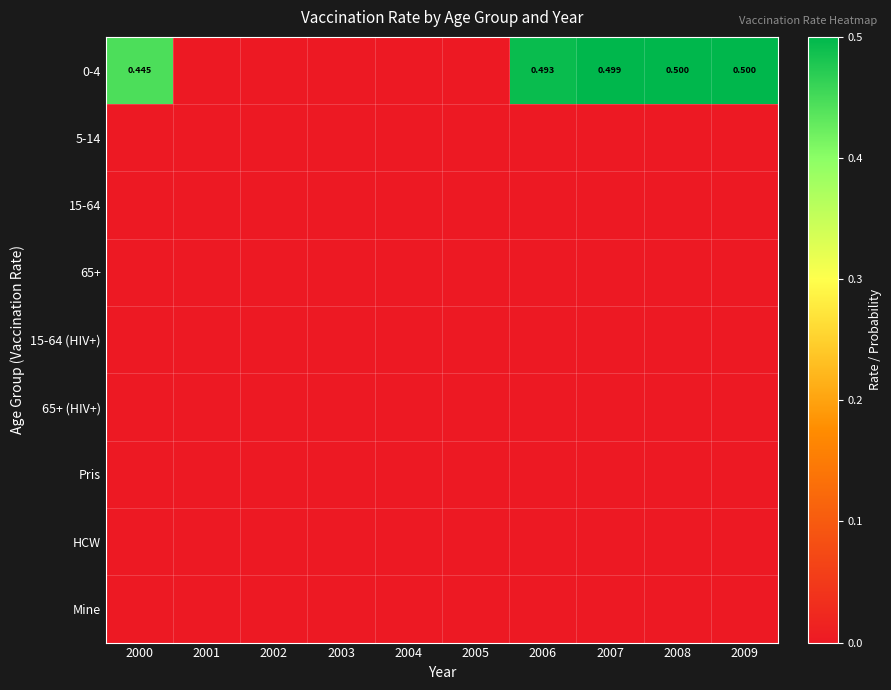

At 2009, list the series in order from largest to smallest.

0-4, 5-14, 15-64, 65+, 15-64 (HIV+), 65+ (HIV+), Pris, HCW, Mine